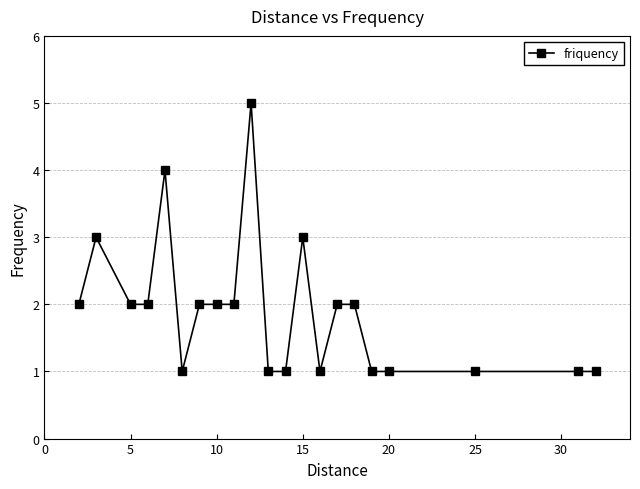

Reading left to right, extract all data points from this chart.

2	3	2	2	4	1	2	2	2	5	1	1	3	1	2	2	1	1	1	1	1